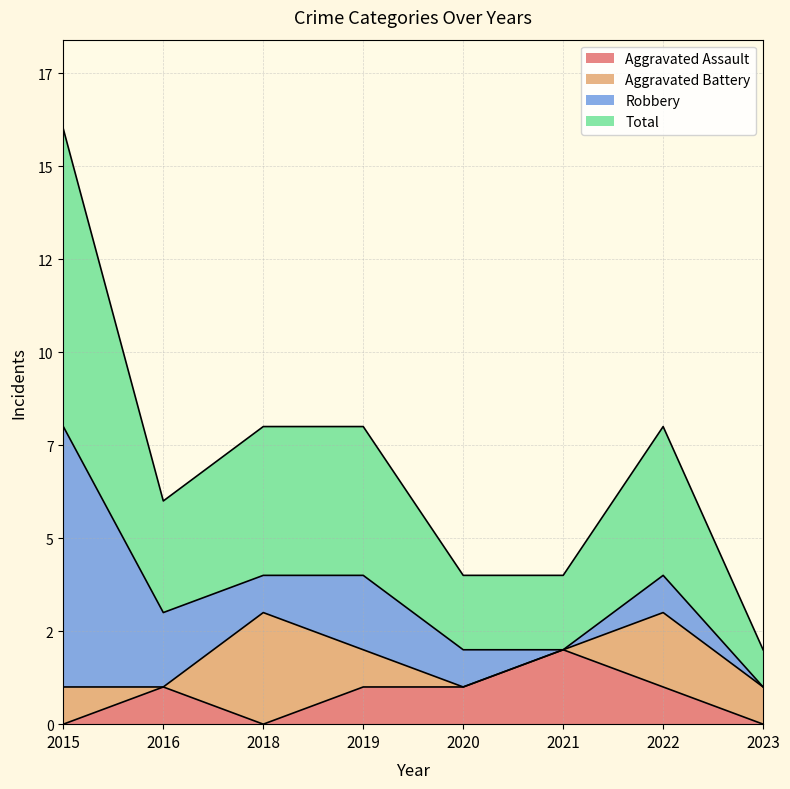

How many values in the Aggravated Assault series are below 1?

3